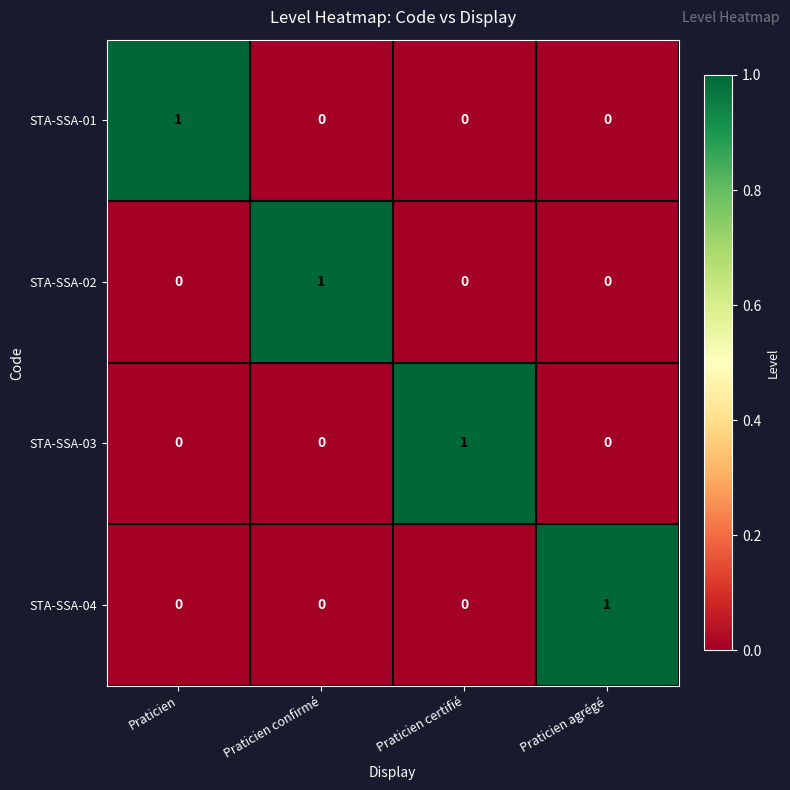

At how many categories does at least one series exceed 0?

4